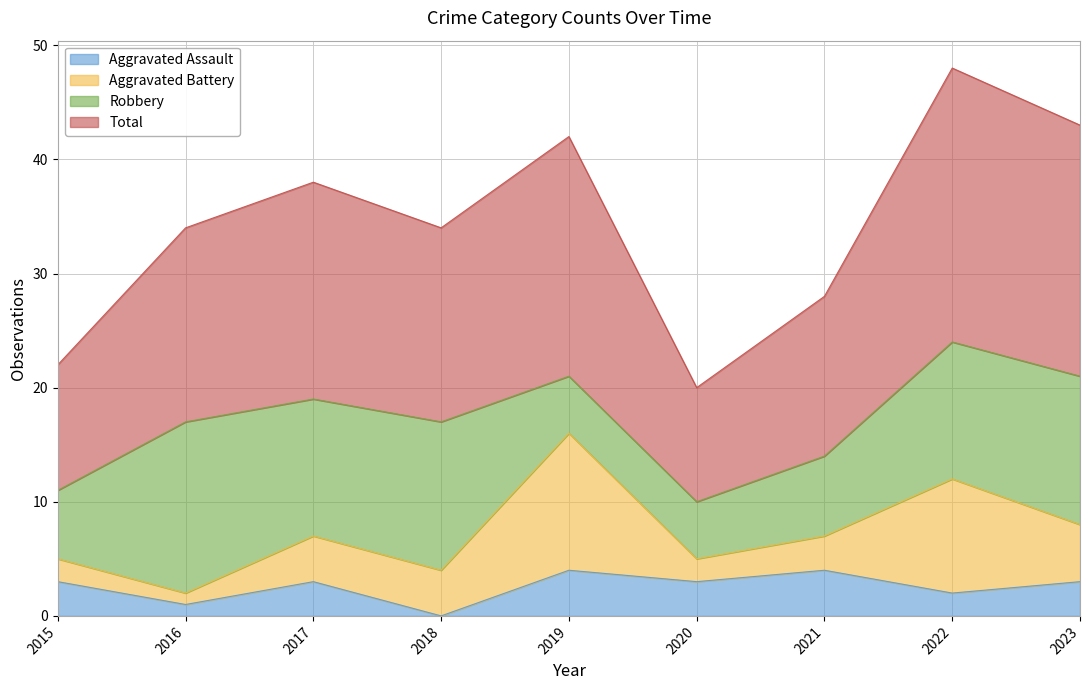

Which series has the largest range (max minus min)?

Total